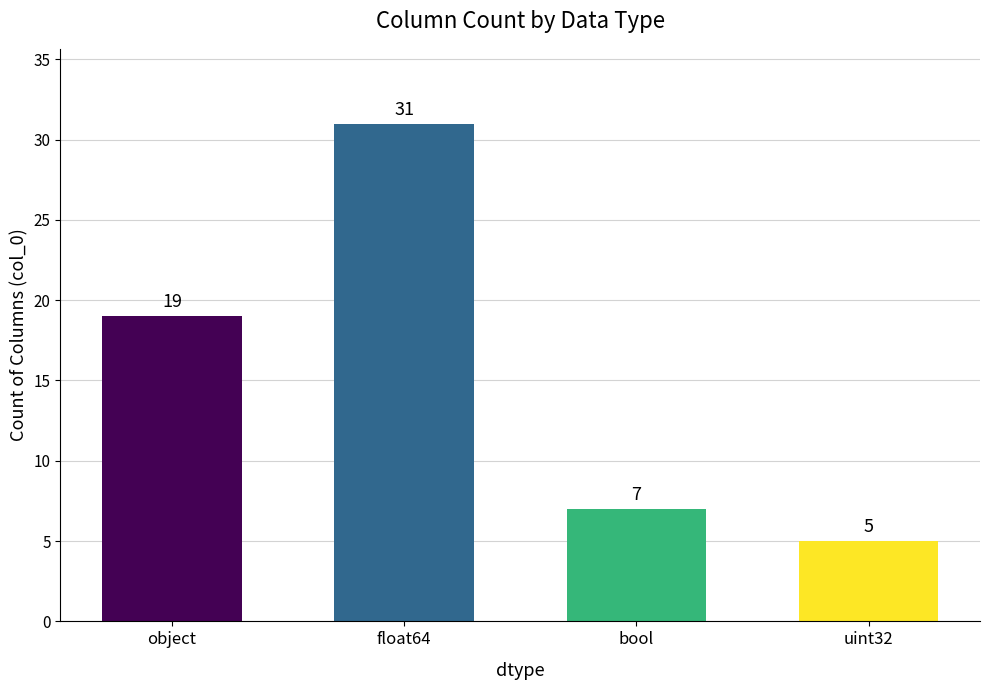

How many data points does each series have?

4